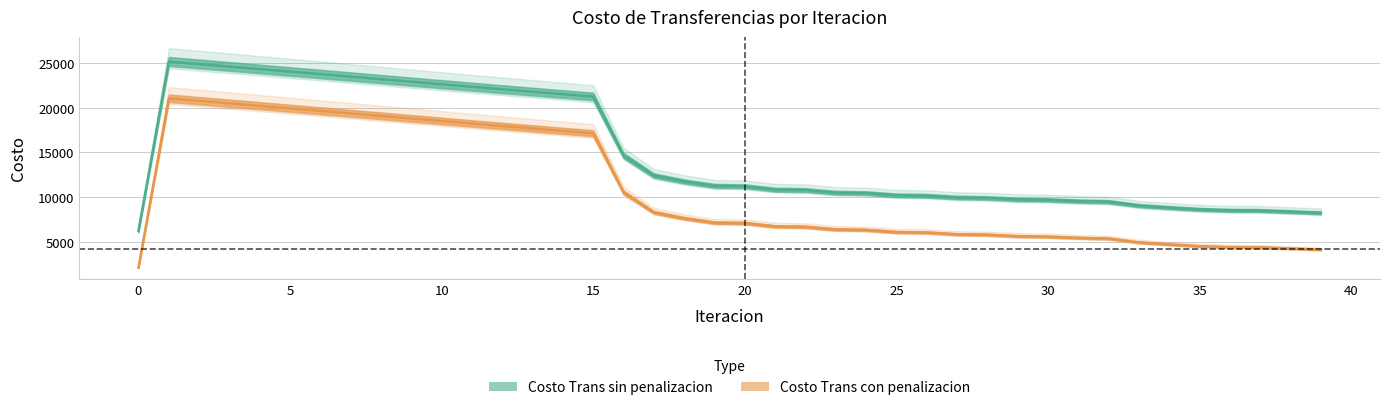

What is the highest value of the Costo Trans sin penalizacion series?

25175.1